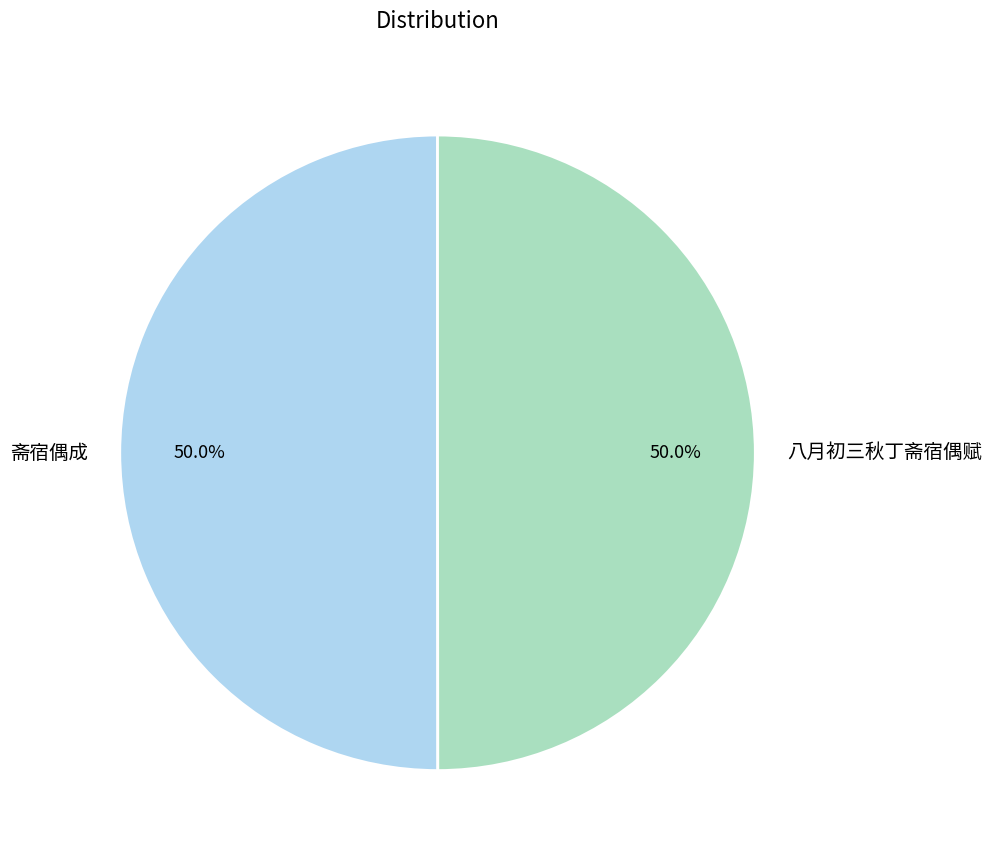

What percentage do 斋宿偶成 and 八月初三秋丁斋宿偶赋 together represent?

100.0%